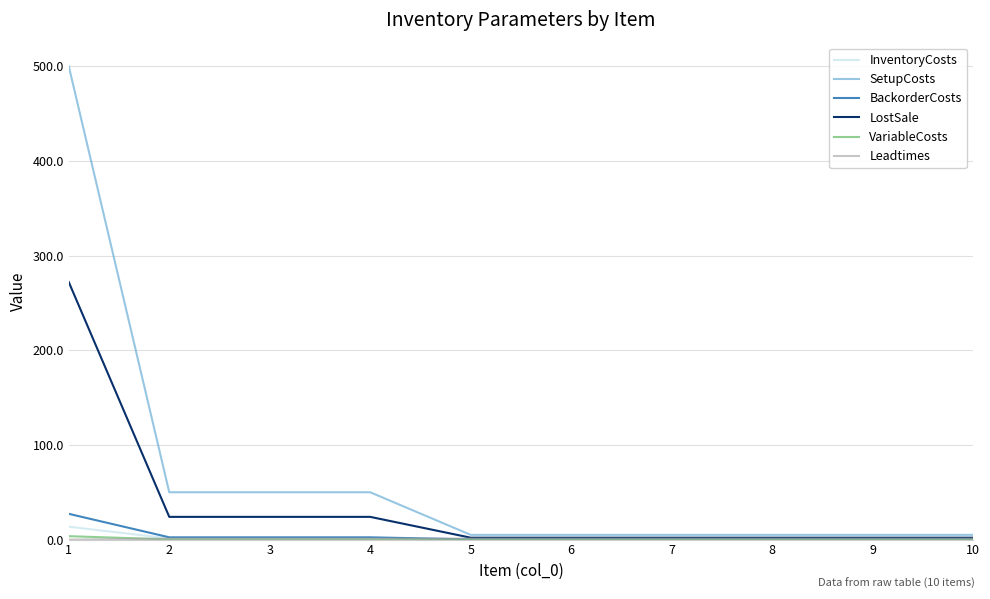

What is the maximum value shown in the chart?

500.0